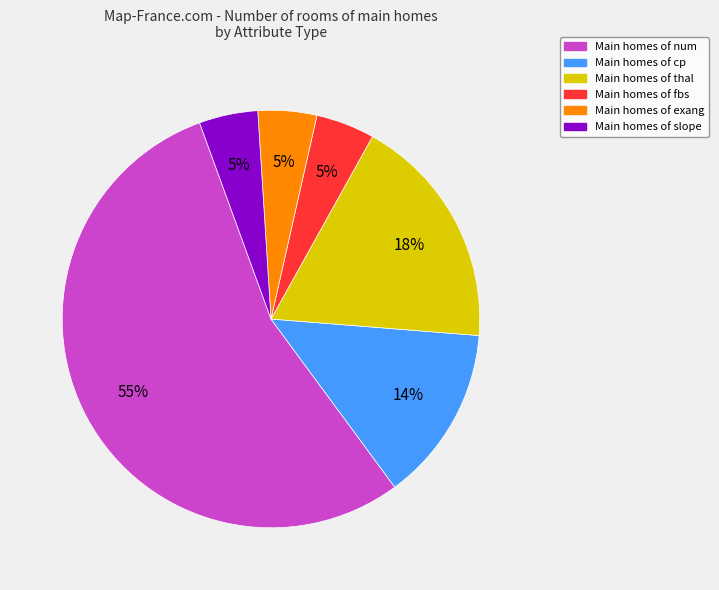

To the nearest percent, what portion does Main homes of slope represent?

5%